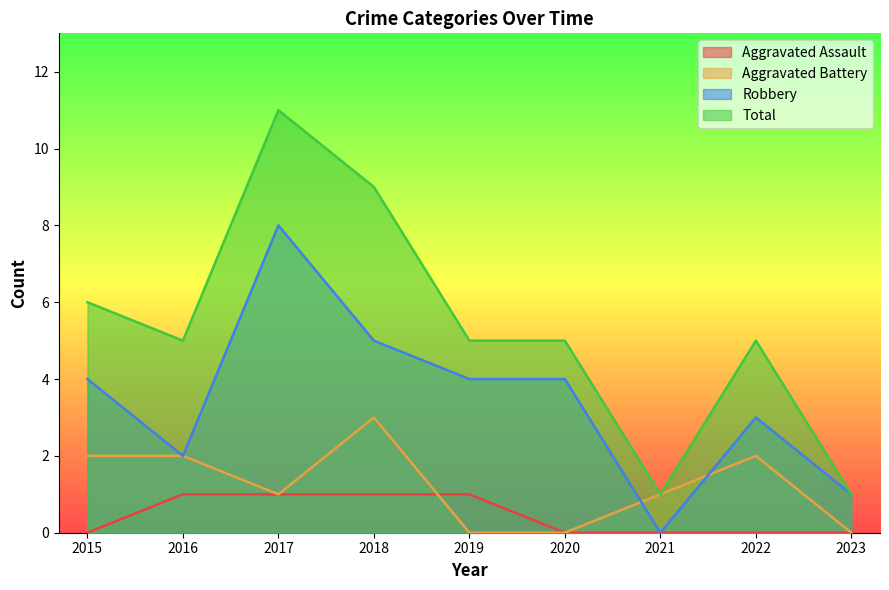

Reading left to right, list all the values displayed in this chart.

Aggravated Assault: 0	1	1	1	1	0	0	0	0
Aggravated Battery: 2	2	1	3	0	0	1	2	0
Robbery: 4	2	8	5	4	4	0	3	1
Total: 6	5	11	9	5	5	1	5	1